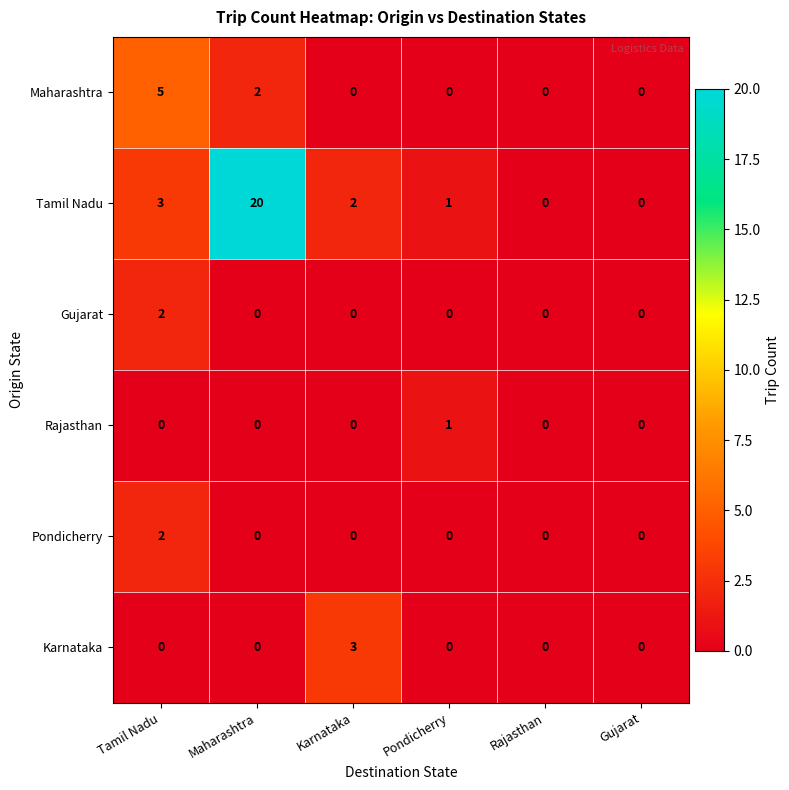

At which label does Gujarat reach its peak?

Tamil Nadu